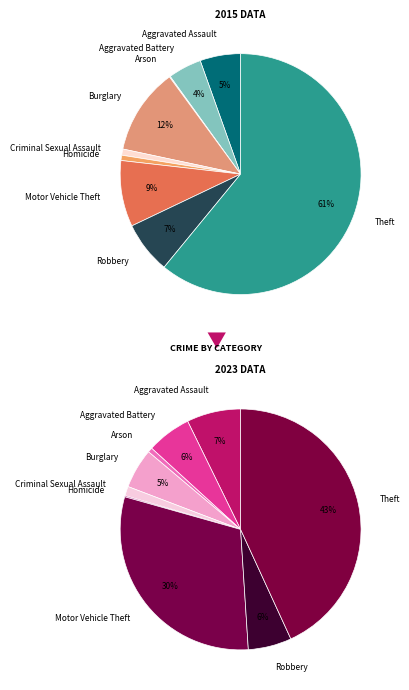

To the nearest percent, what portion does Aggravated Battery represent?

6%